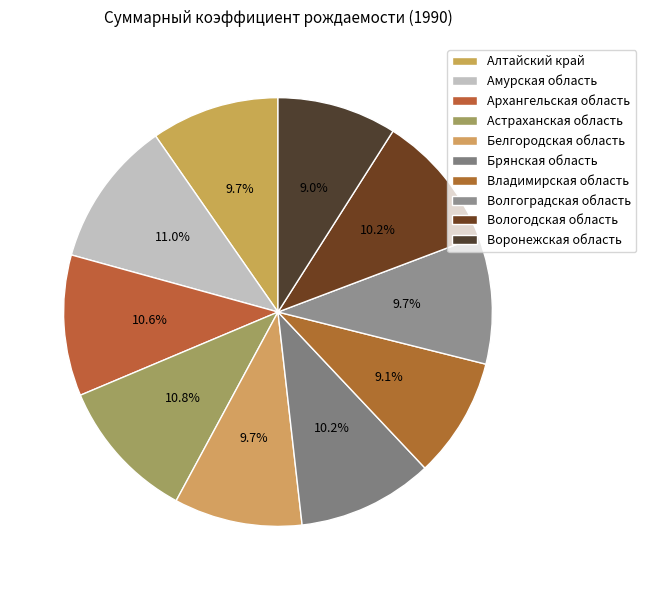

Does any single category account for the majority?

No